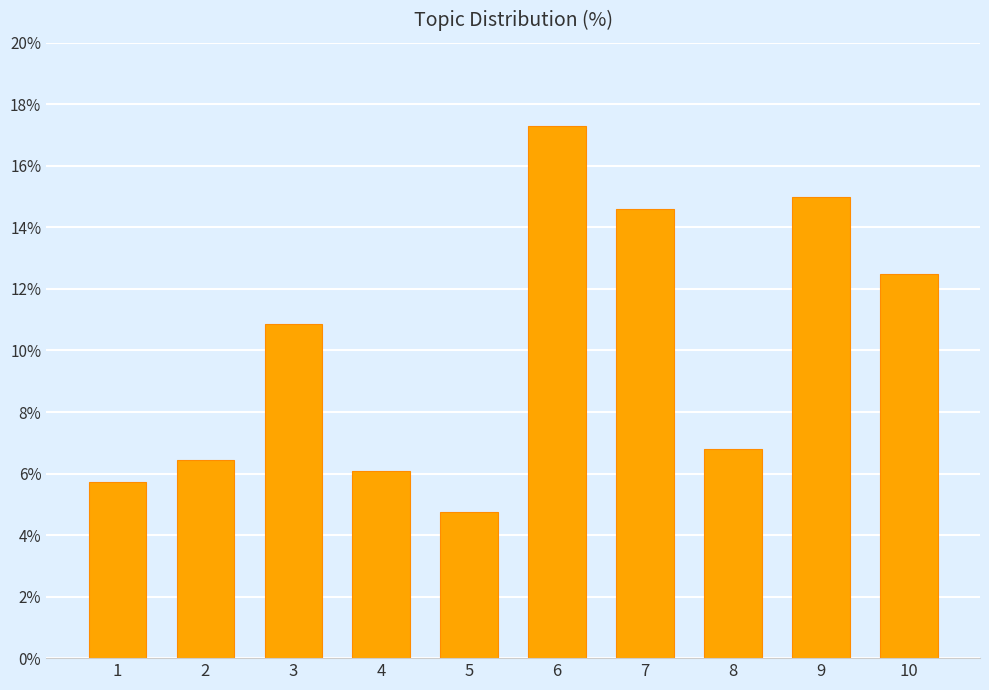

What is the average value?

0.1